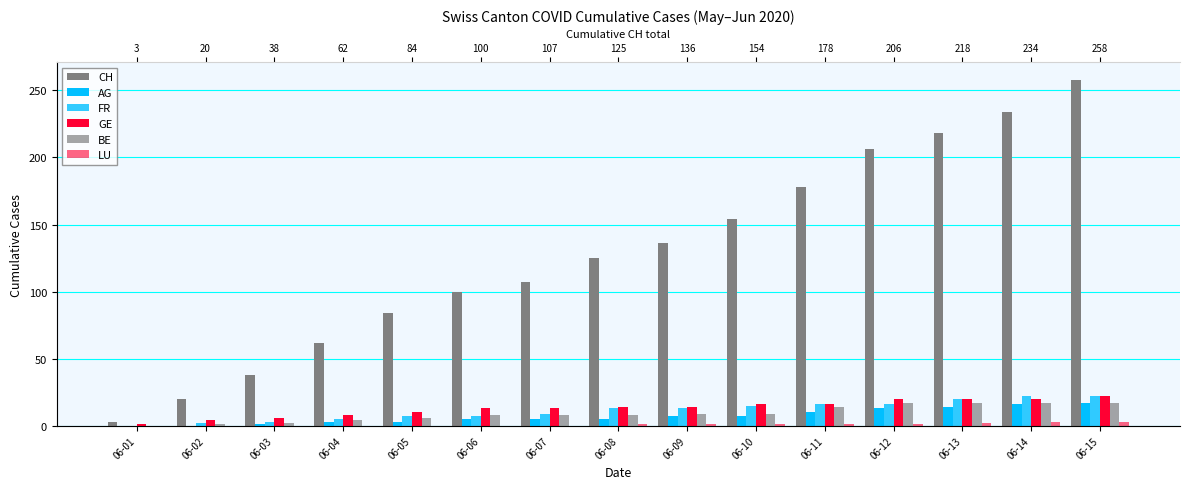

How many values in LU are above zero?

8